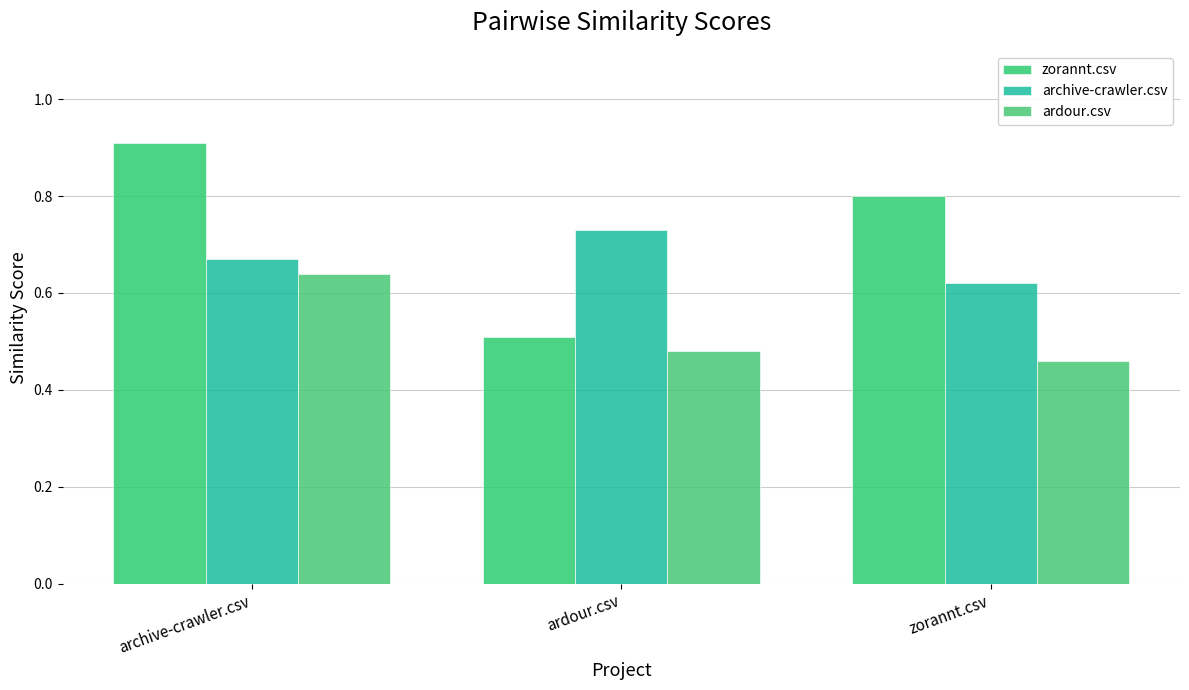

What are all the series names shown in the legend?

zorannt.csv, archive-crawler.csv, ardour.csv